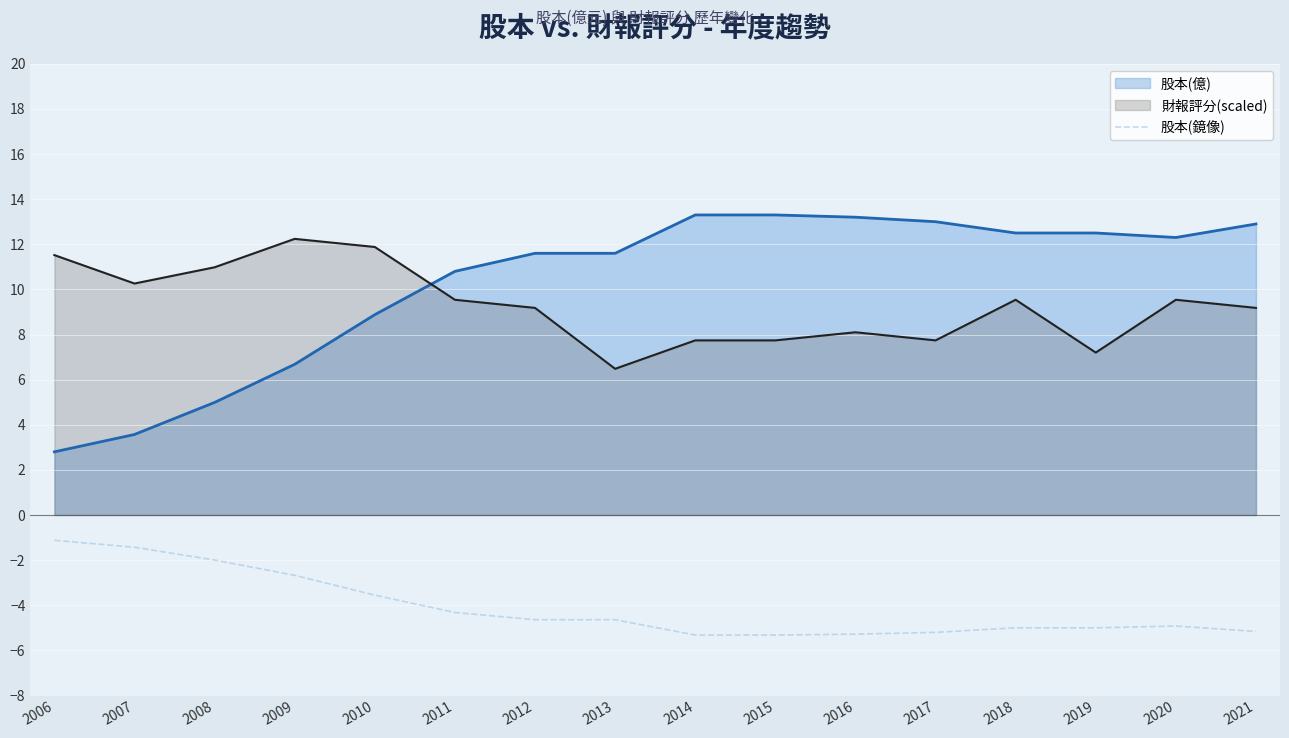

At 2011, list the series in order from smallest to largest.

股本(鏡像), 財報評分(scaled), 股本(億)